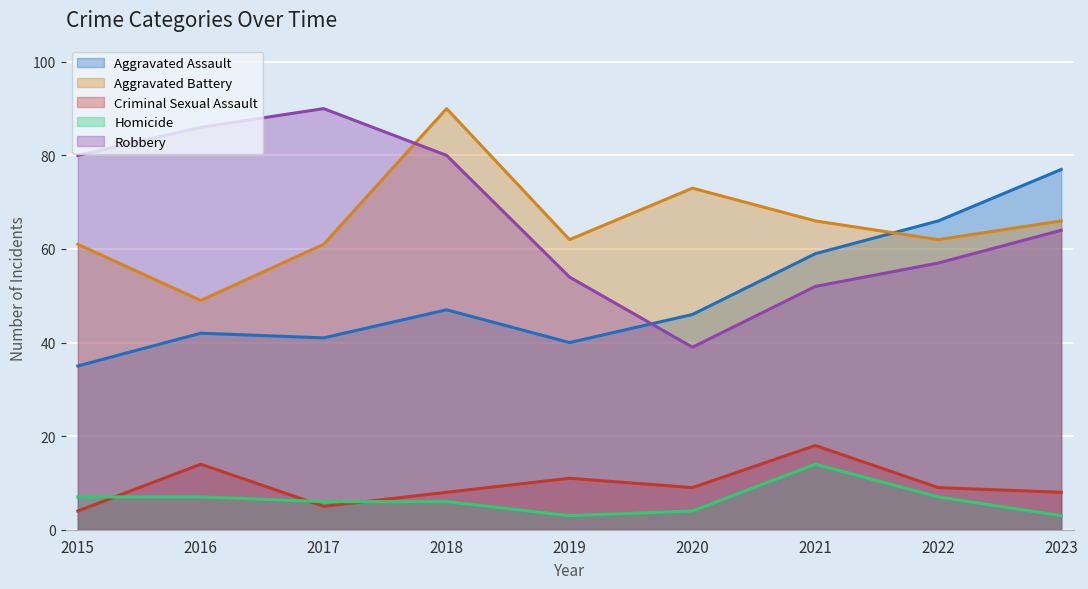

True or false: Aggravated Assault and Homicide intersect in this chart.

False